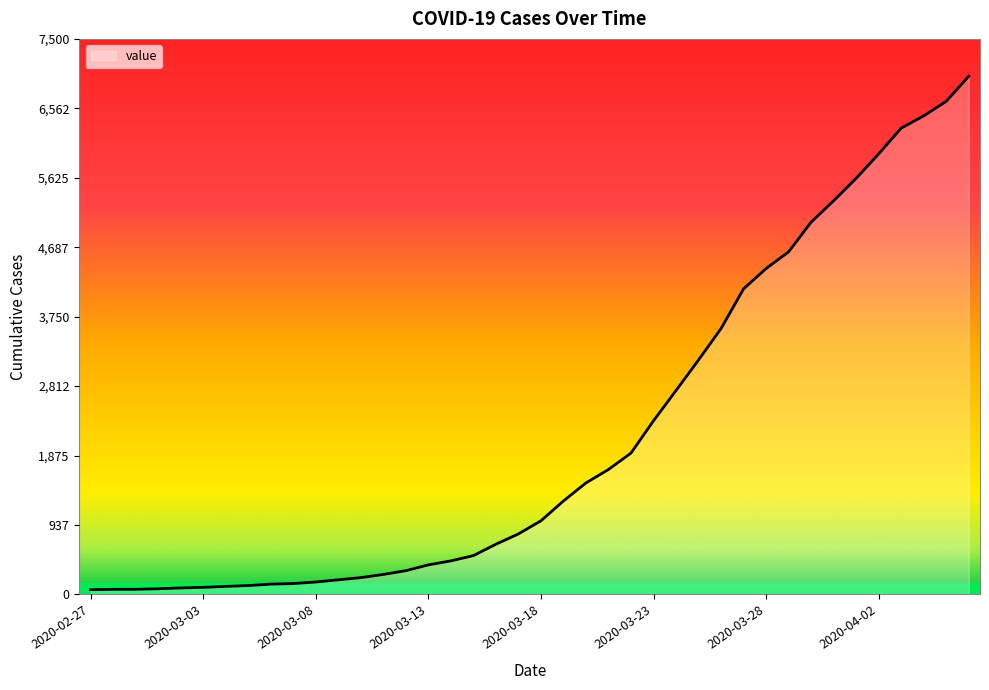

What is the difference between the maximum and minimum values?

6931